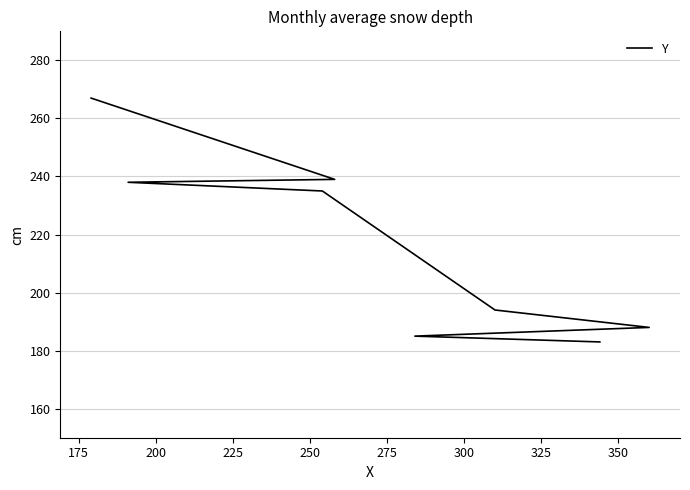

The chart shows a value of 93 at 225. True or false?

False